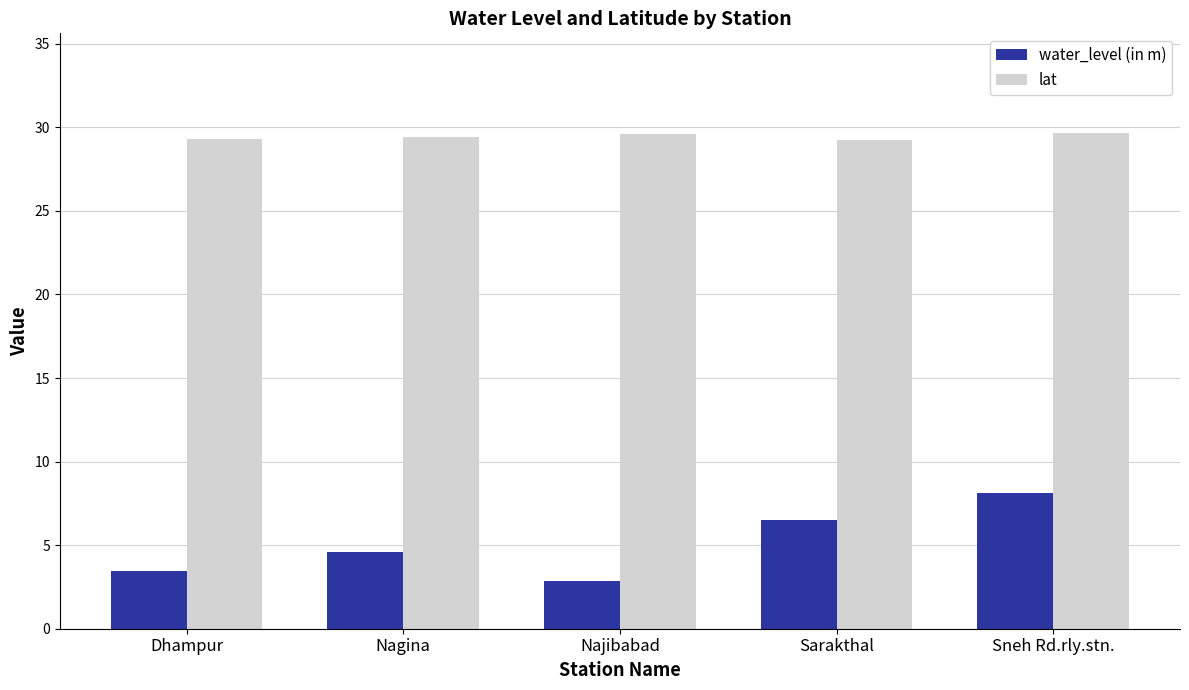

What is the value of the lat bar at the 3rd from the left?

29.6